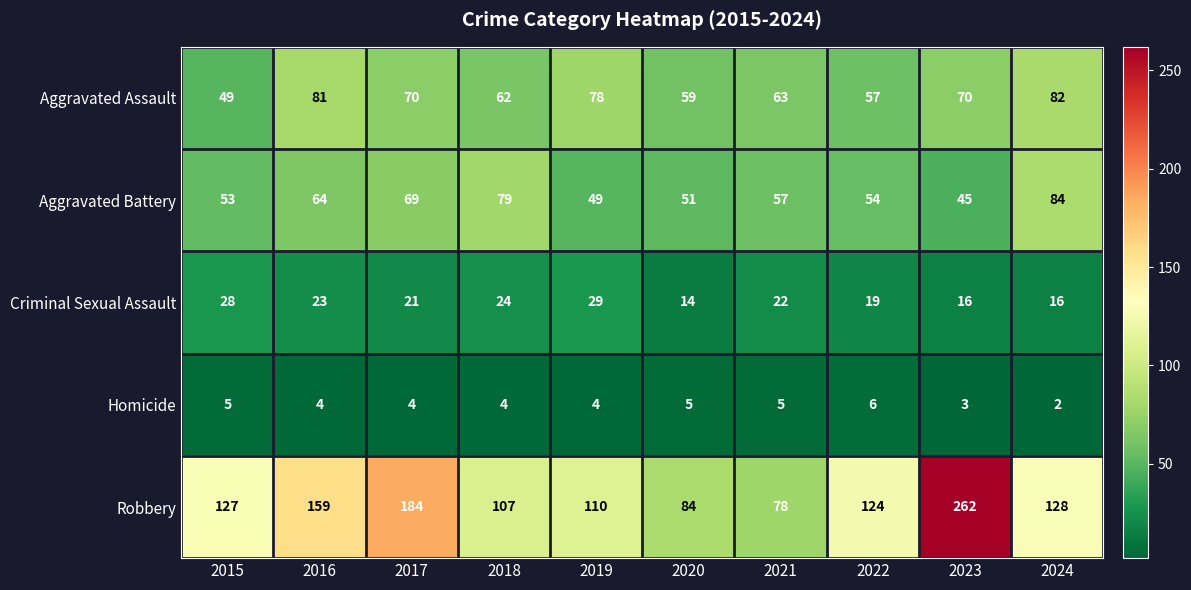

Which series changed the most between 2016 and 2022?

Robbery